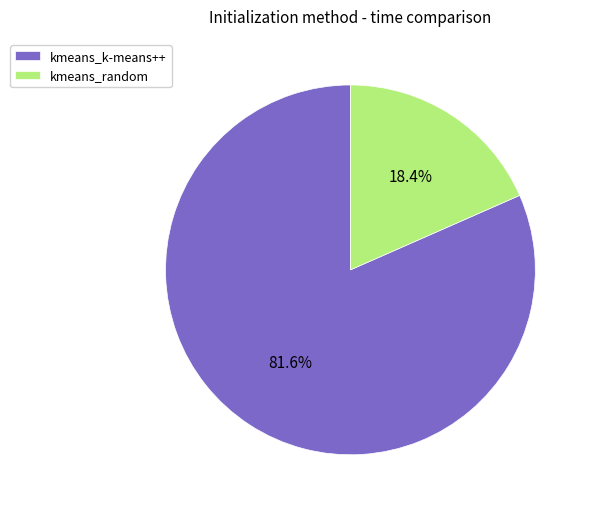

To the nearest percent, what portion does kmeans_k-means++ represent?

82%